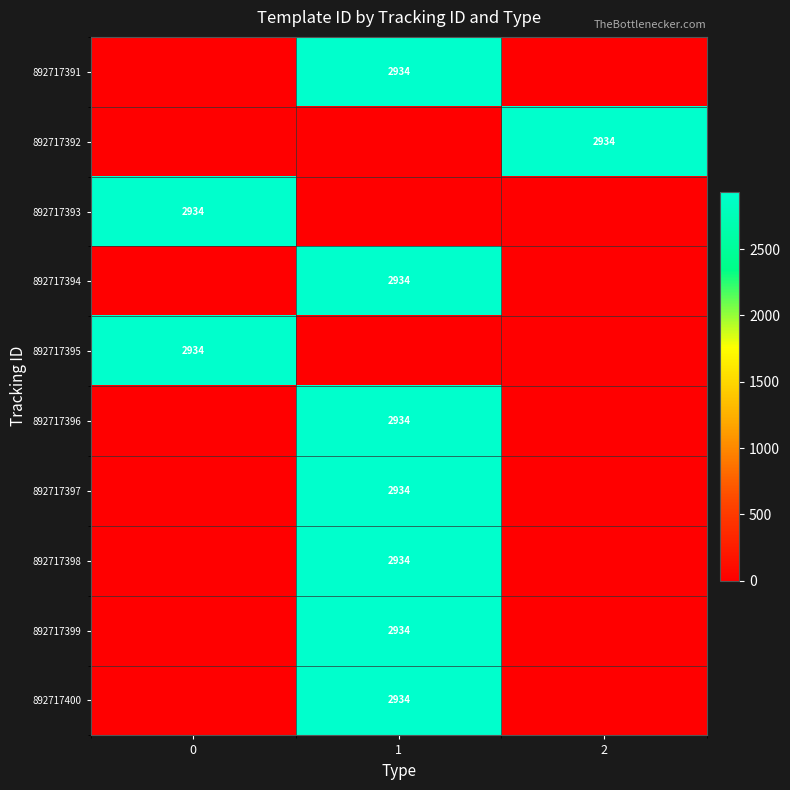

Rank the series by their maximum value, from lowest to highest.

892717391, 892717392, 892717393, 892717394, 892717395, 892717396, 892717397, 892717398, 892717399, 892717400